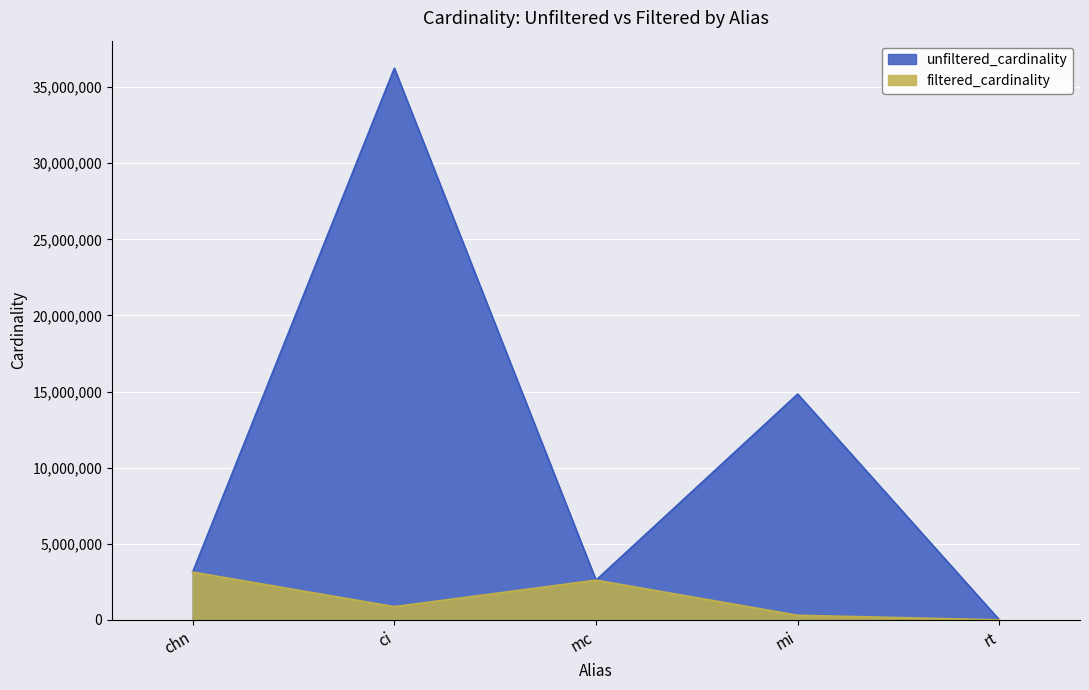

True or false: filtered_cardinality has a value of 867477 at ci.

True